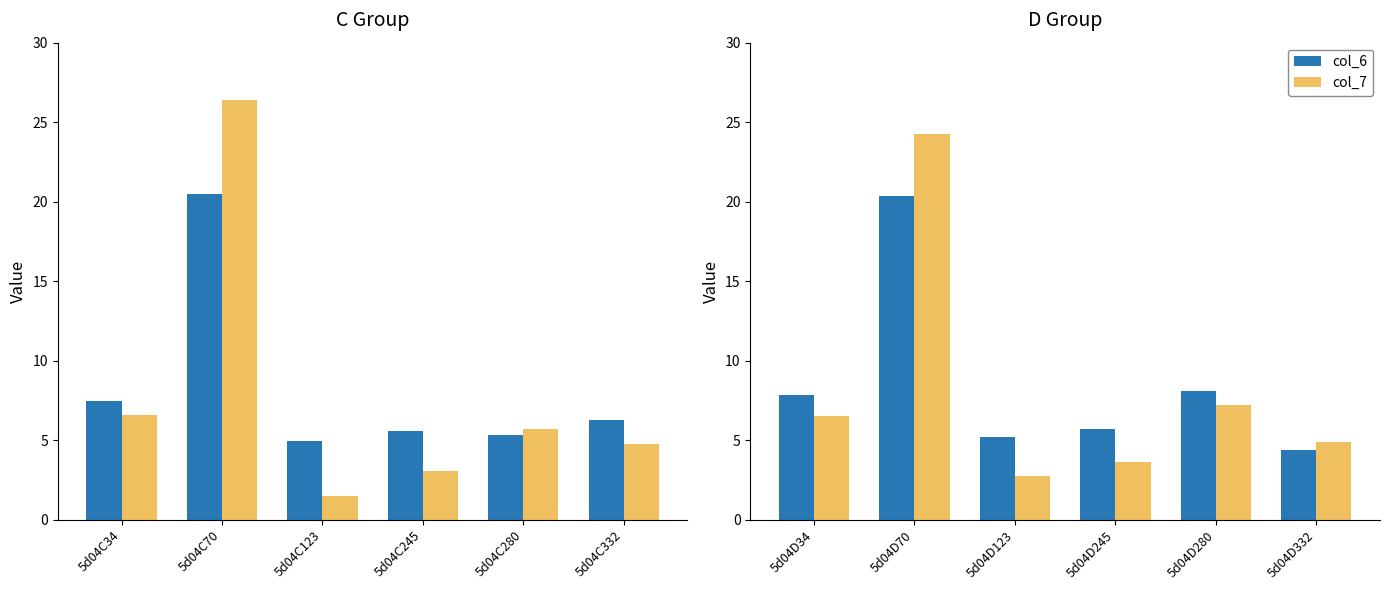

List the series in order of their peak value, lowest first.

col_6, col_7